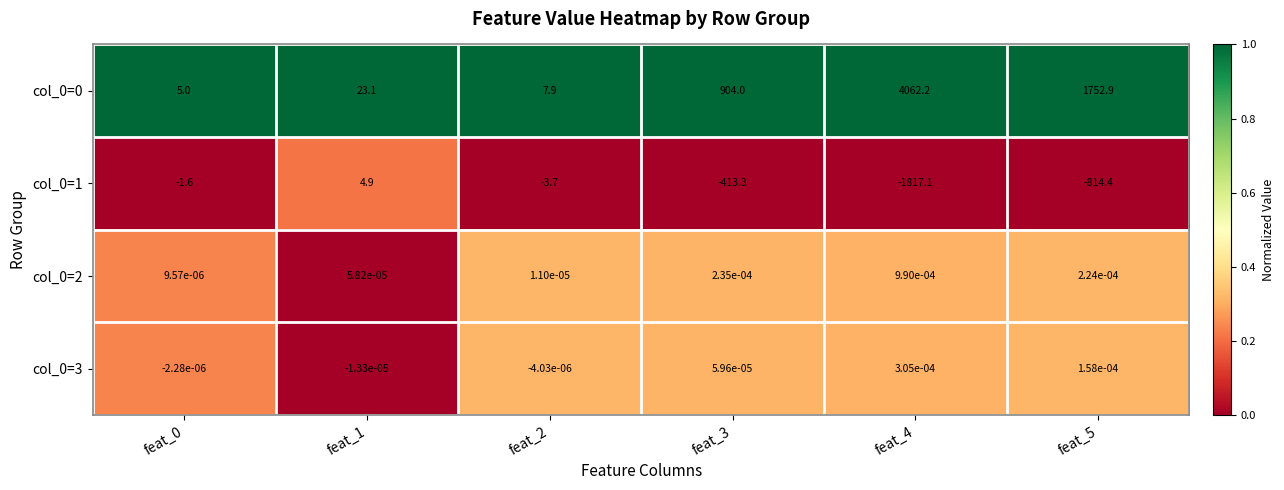

The col_0=0 series shows 5.0 at feat_0. True or false?

True